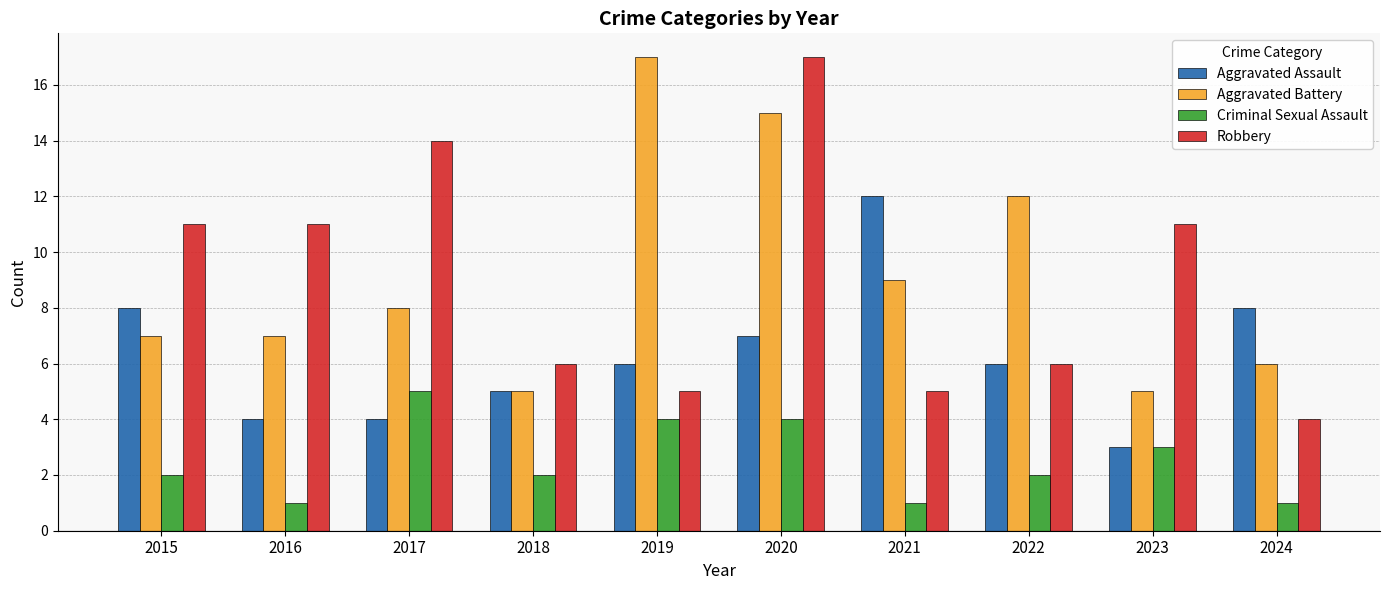

What are all the series names shown in the legend?

Aggravated Assault, Aggravated Battery, Criminal Sexual Assault, Robbery